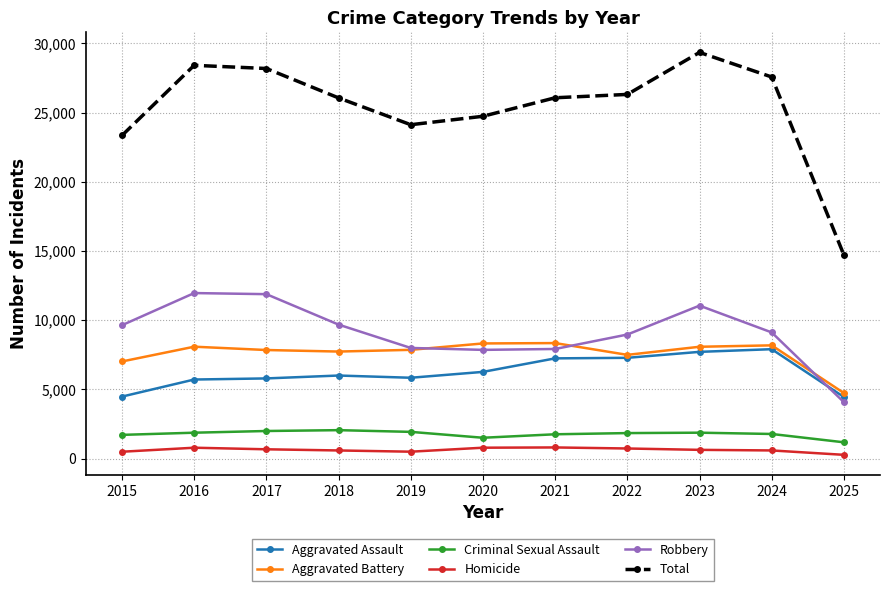

How many lines are shown in the chart?

6